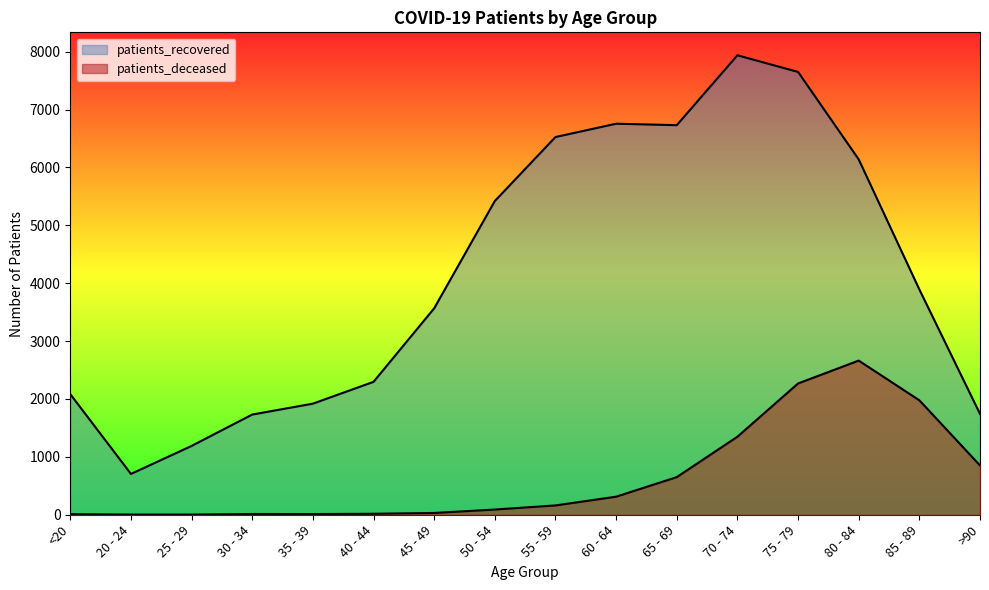

How many lines are shown in the chart?

2